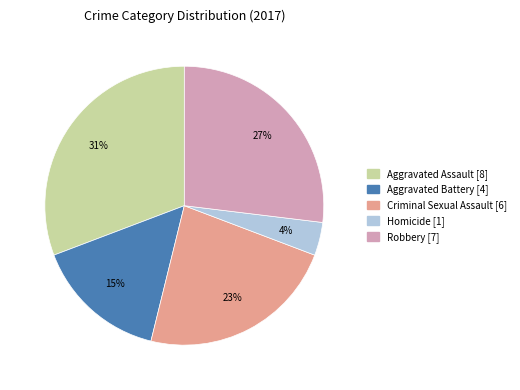

The Aggravated Assault slice represents 16% of the pie. True or false?

False